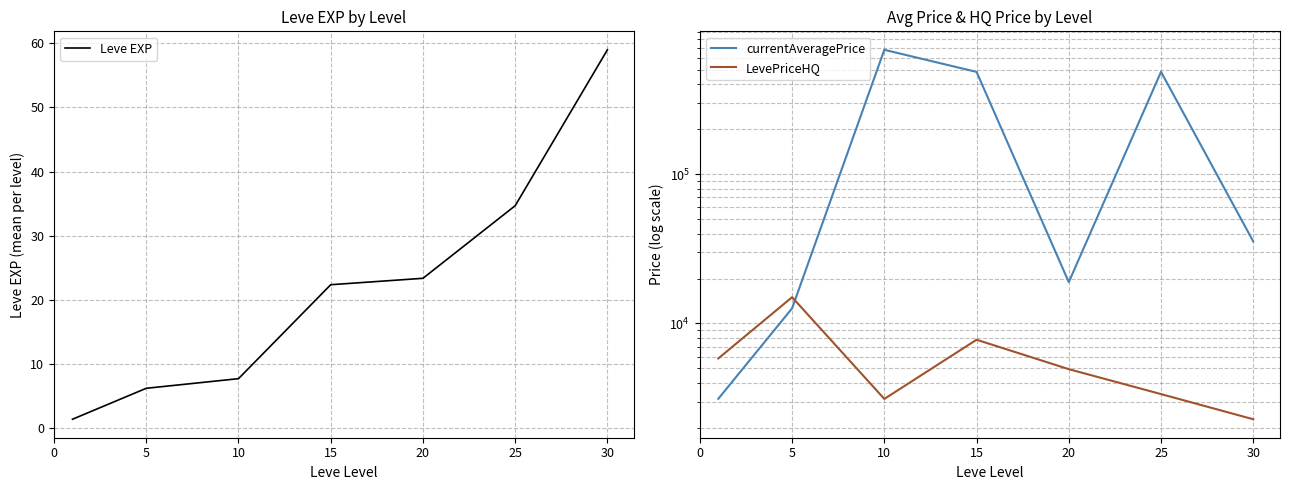

Is the value of Leve EXP at 30 greater than the value of currentAveragePrice at 15?

No